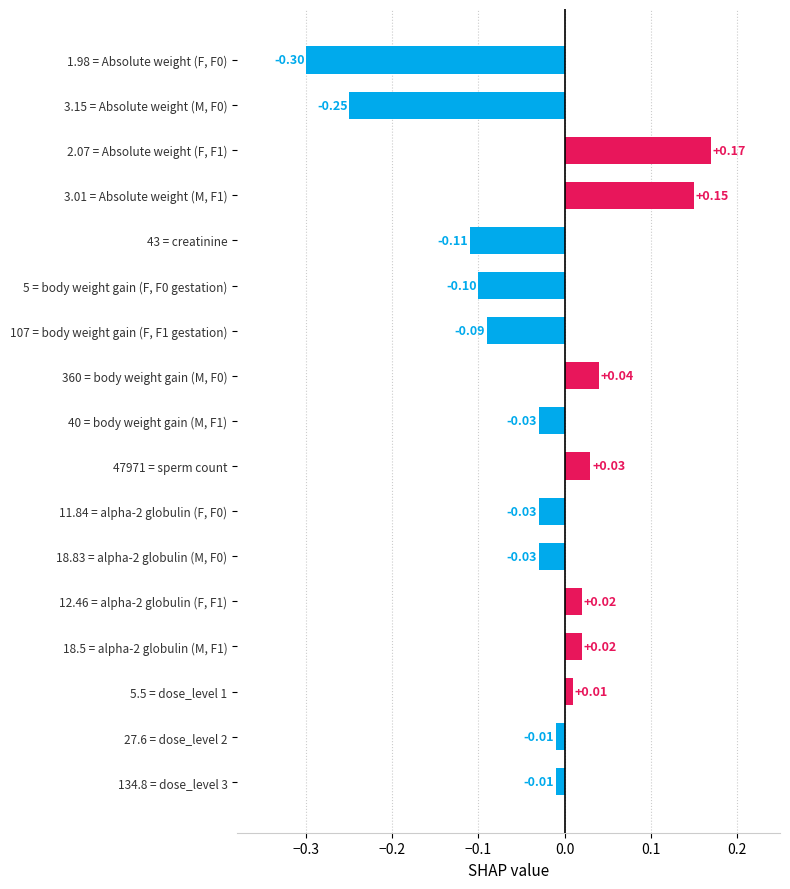

What is the sum of all values?

-0.5